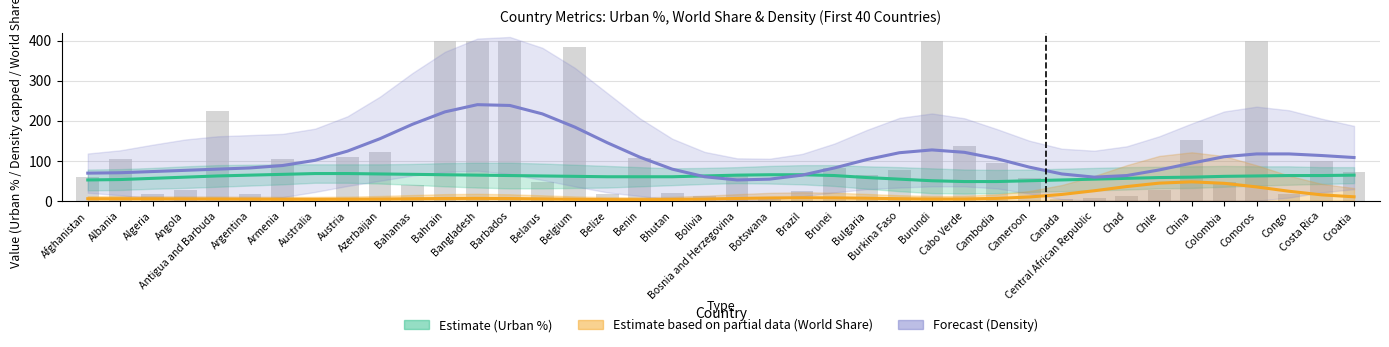

What is the minimum value for Estimate (Urban %)?

48.0